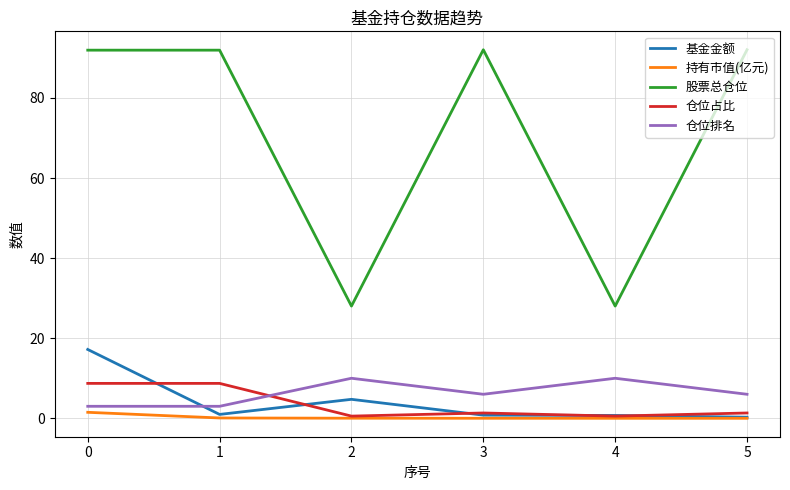

What is the maximum value shown in the chart?

92.0